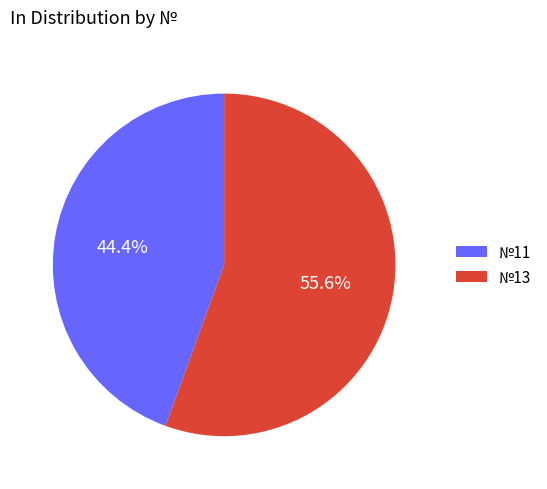

Is there any slice that represents more than half of the pie?

Yes